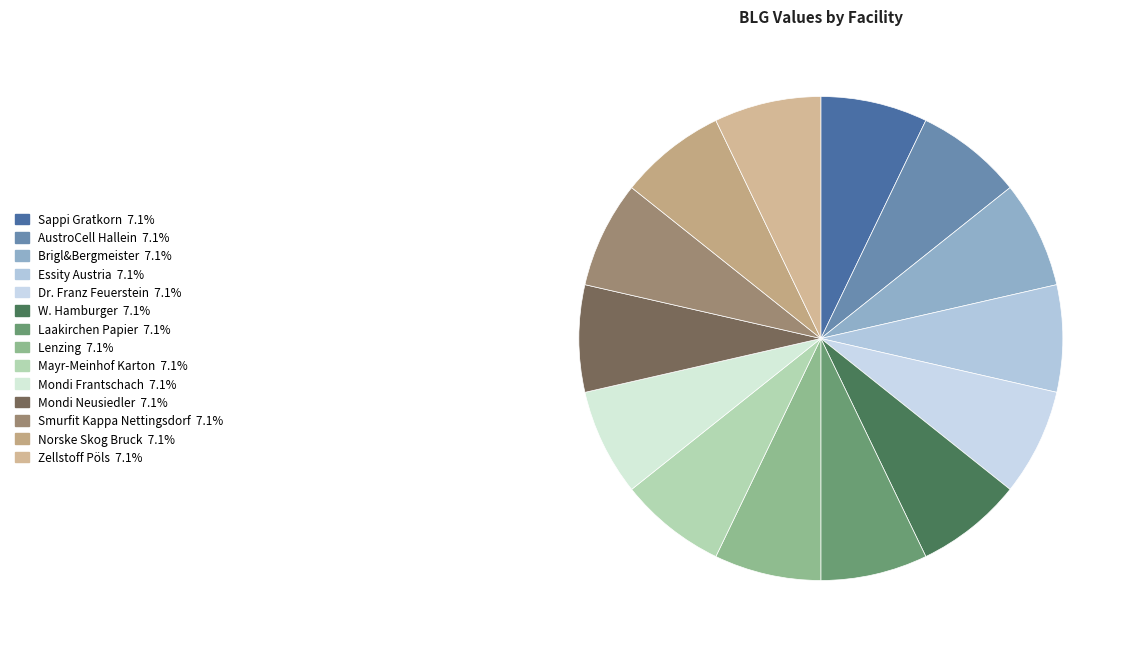

How many slices are in this pie chart?

14